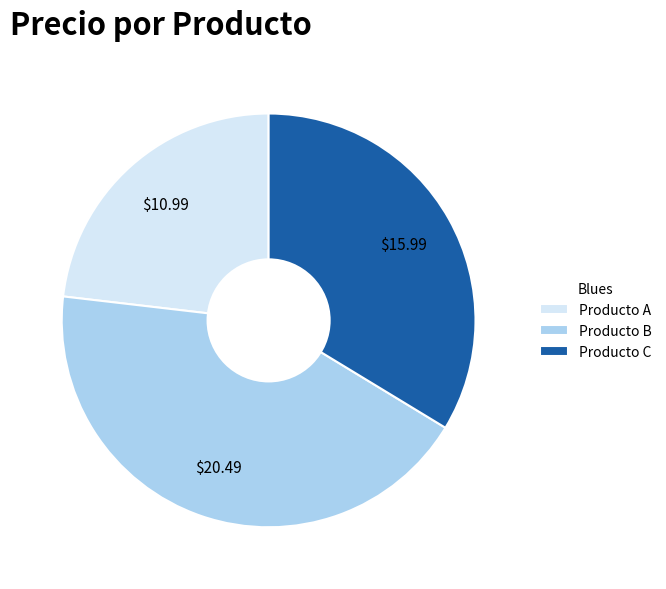

Rank the categories by value from highest to lowest.

Producto B, Producto C, Producto A